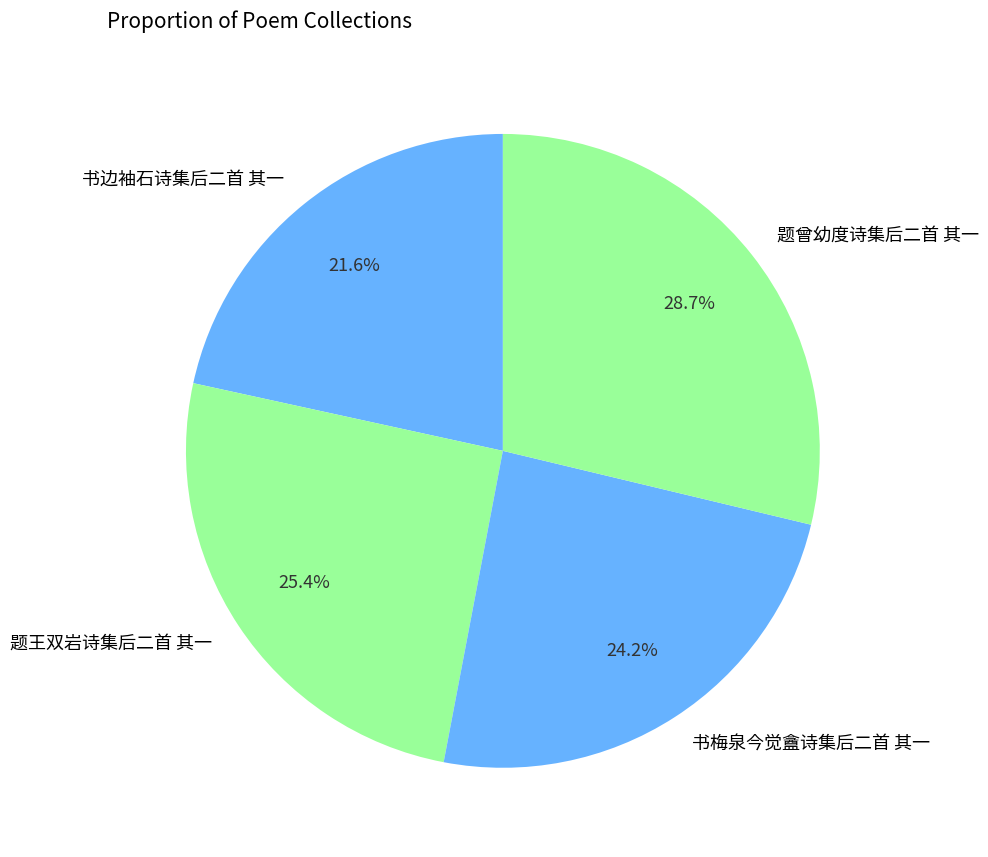

Which has a higher value, 题王双岩诗集后二首 其一 or 题曾幼度诗集后二首 其一?

题曾幼度诗集后二首 其一